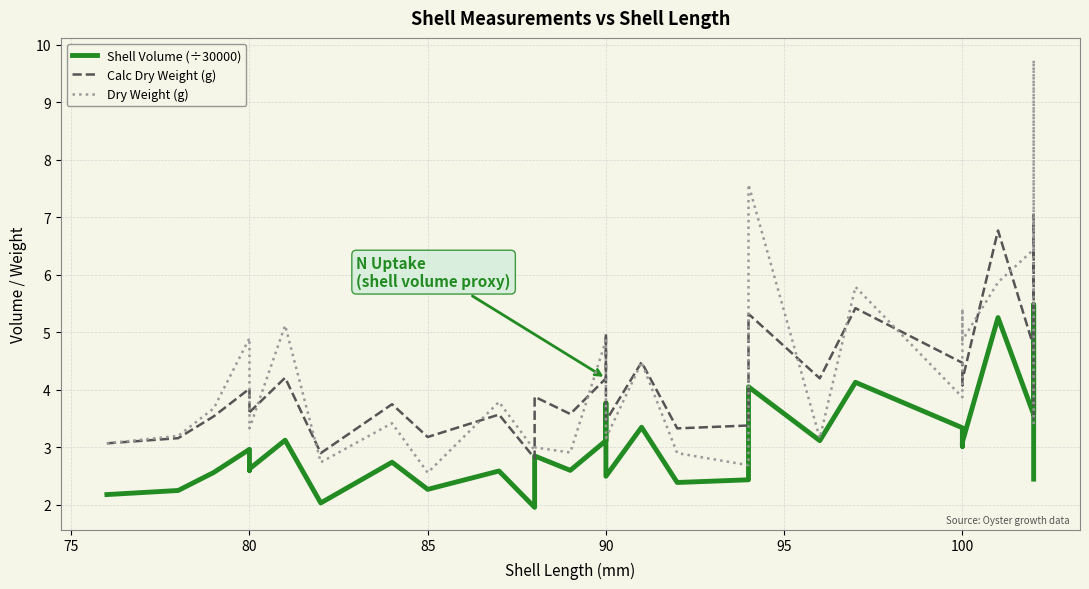

Reading right to left, transcribe all the data shown in this chart.

Shell Volume (÷30000): 2.4	5.5	3.6	5.3	3.1	3.0	3.3	4.1	3.1	4.1	2.4	2.4	3.3	2.5	3.8	3.1	2.6	2.9	2.0	2.6	2.3	2.7	2.0	3.1	2.6	2.6	3.0	2.6	2.3	2.2
Calc Dry Weight (g): 3.4	7.0	4.8	6.8	4.2	4.1	4.5	5.4	4.2	5.3	3.4	3.3	4.5	3.5	5.0	4.2	3.6	3.9	2.8	3.6	3.2	3.8	2.9	4.2	3.6	3.6	4.0	3.5	3.2	3.1
Dry Weight (g): 3.4	9.7	6.4	5.9	4.9	5.4	3.9	5.8	3.2	7.6	2.7	2.9	4.5	3.2	4.6	4.9	2.9	3.0	3.0	3.8	2.6	3.4	2.7	5.1	3.3	4.0	4.9	3.7	3.2	3.1